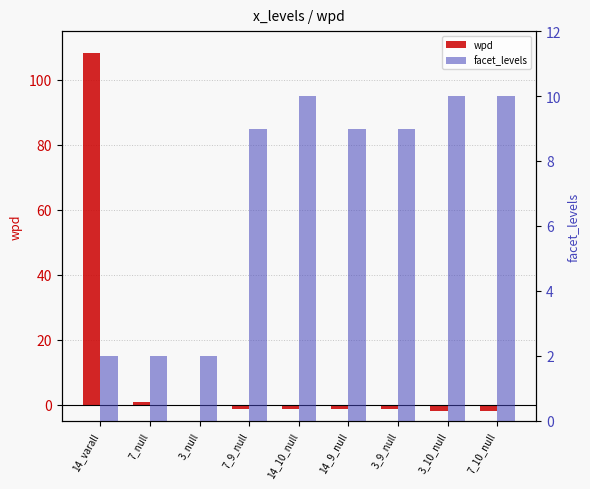

What is the label of the 1st bar from the left?

14_varall